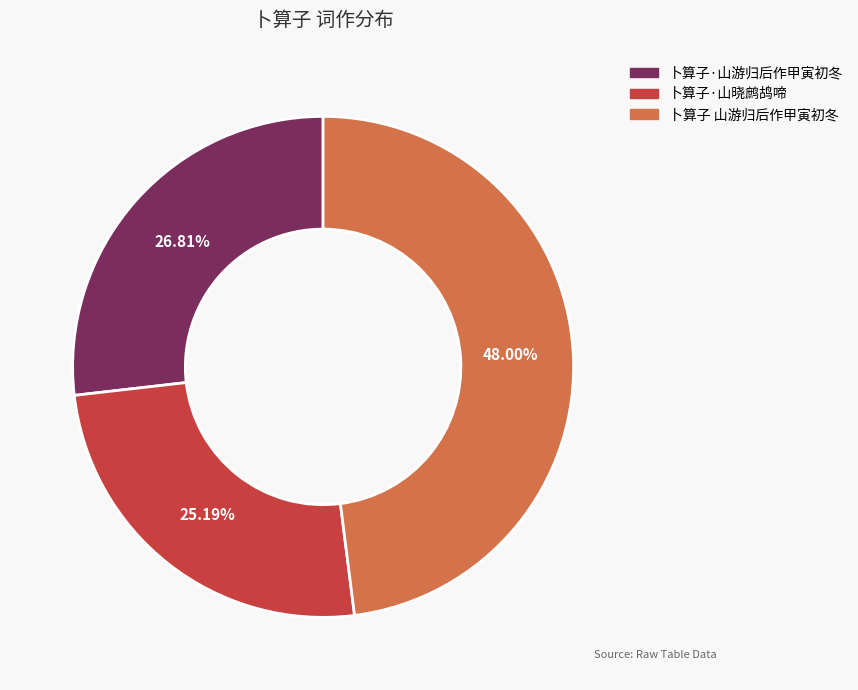

Rank the categories by value from lowest to highest.

卜算子·山晓鹧鸪啼, 卜算子·山游归后作甲寅初冬, 卜算子 山游归后作甲寅初冬